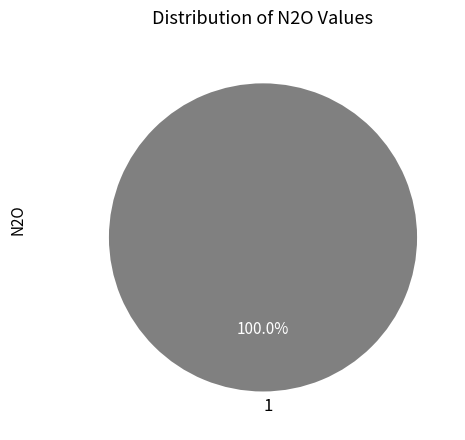

Rank the categories by value from lowest to highest.

1